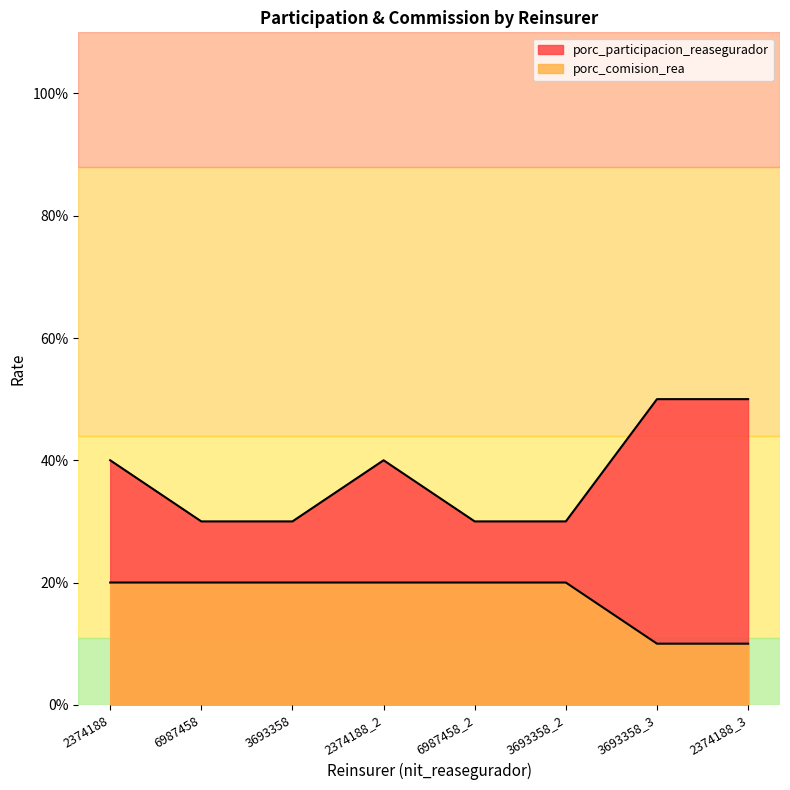

The porc_participacion_reasegurador series shows 0.3 at 3693358_2. True or false?

True